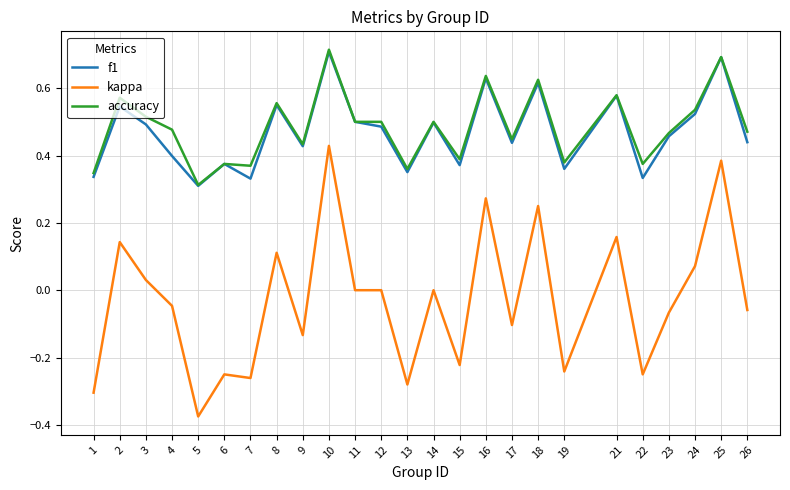

At 26, list the series in order from smallest to largest.

kappa, f1, accuracy